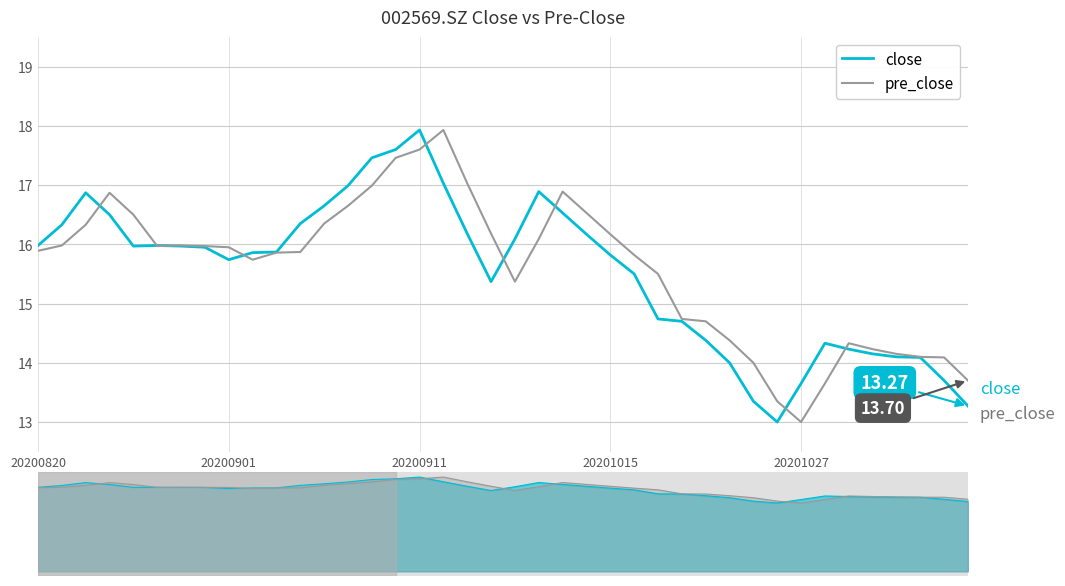

Which series has the largest total across all categories?

pre_close